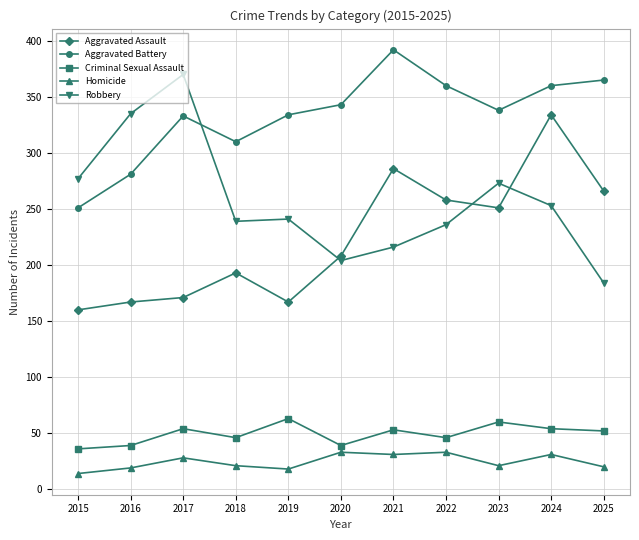

How many categories are shown in the chart?

11